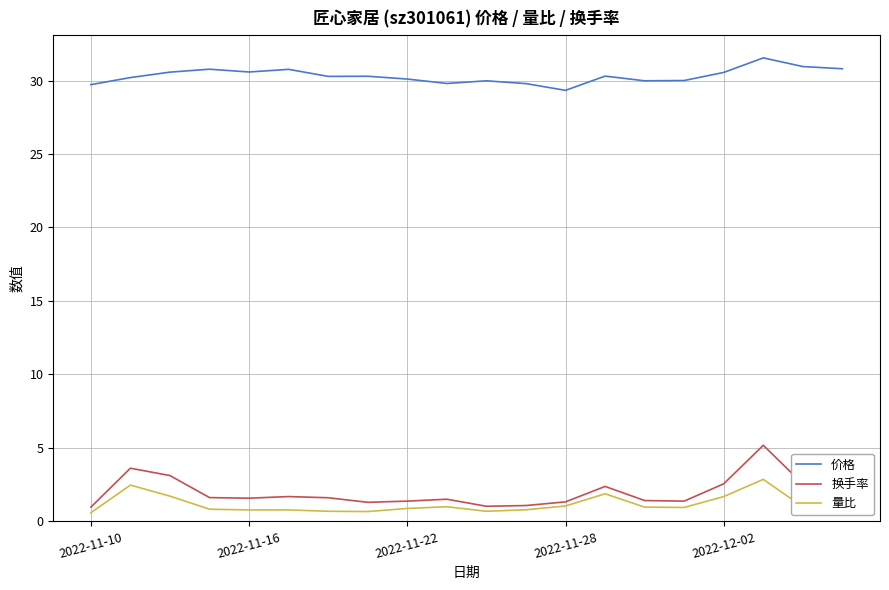

Which series has the largest total across all categories?

价格